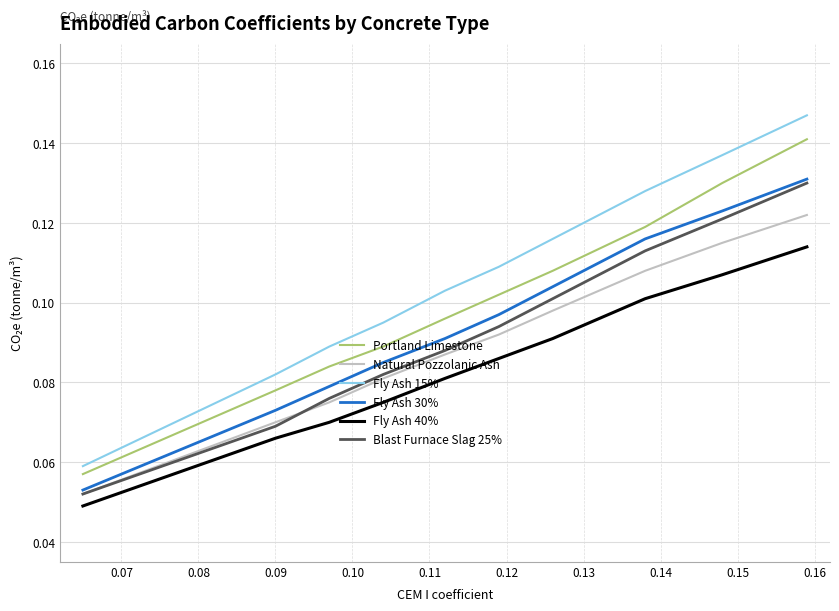

True or false: Fly Ash 30% and Fly Ash 40% intersect in this chart.

False